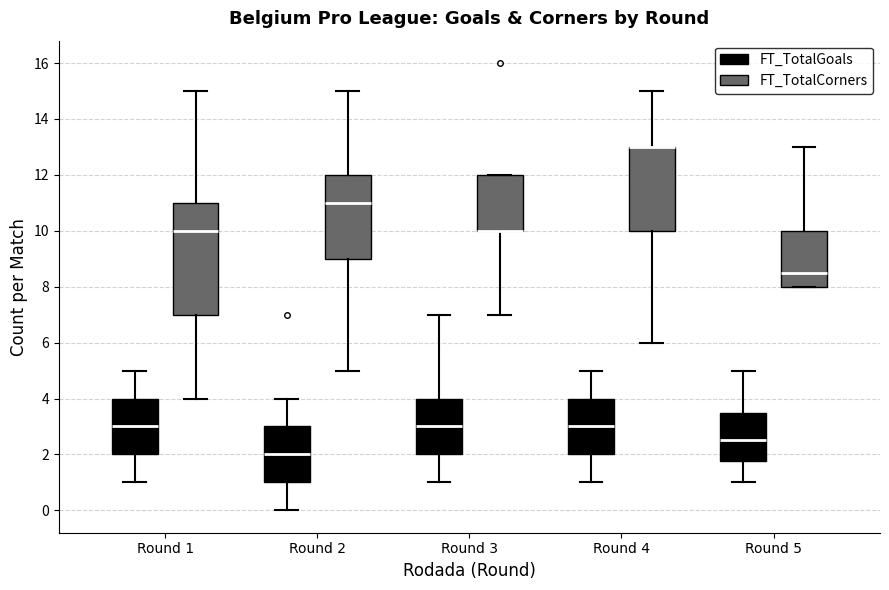

Where does the upper whisker of the box for Round 5 (FT_TotalCorners) end on the y-axis? The values are not printed on the chart, so give them approximately, as read against the axis.

13.0